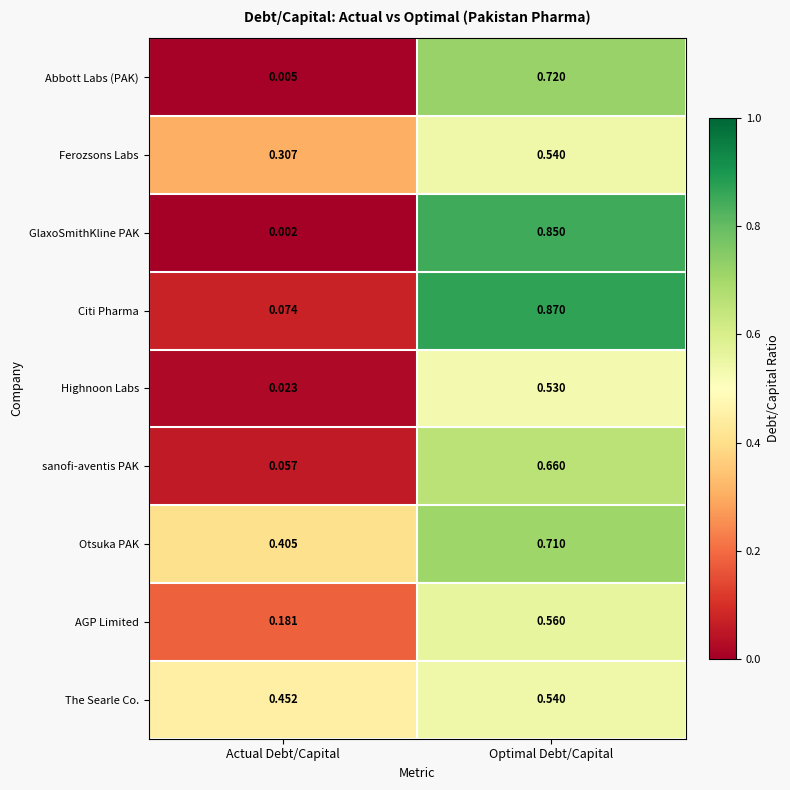

Count the number of data series in this chart.

9